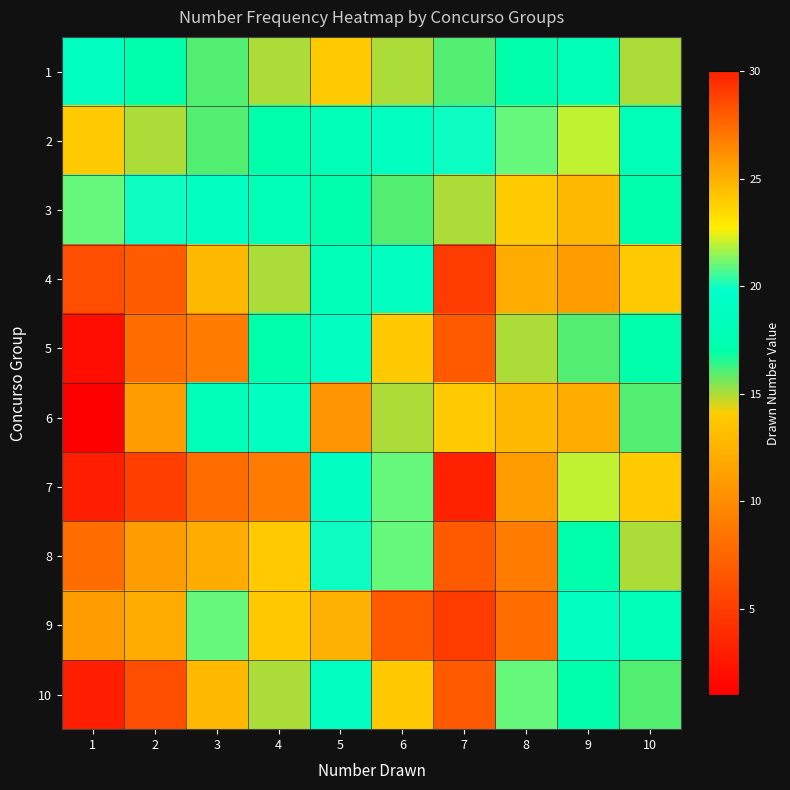

At which category does the chart reach its minimum across all series?

1